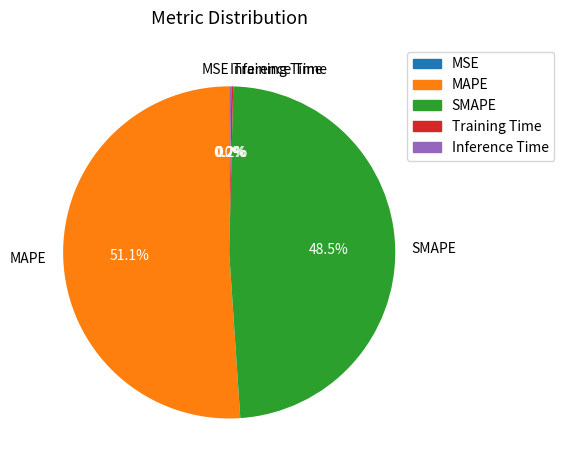

Which slice represents more than half of the pie?

MAPE